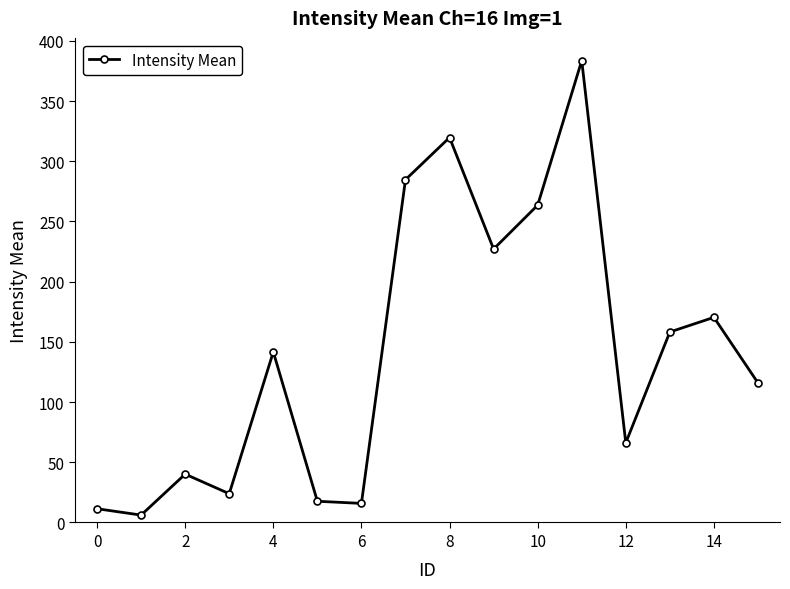

What is the difference between the maximum and minimum values?

377.5